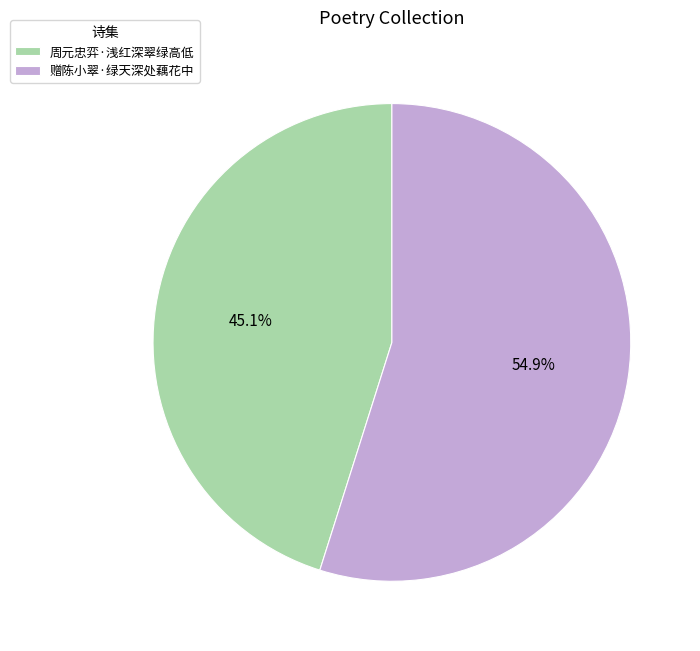

True or false: 周元忠弈·浅红深翠绿高低 accounts for 45% of the total.

True